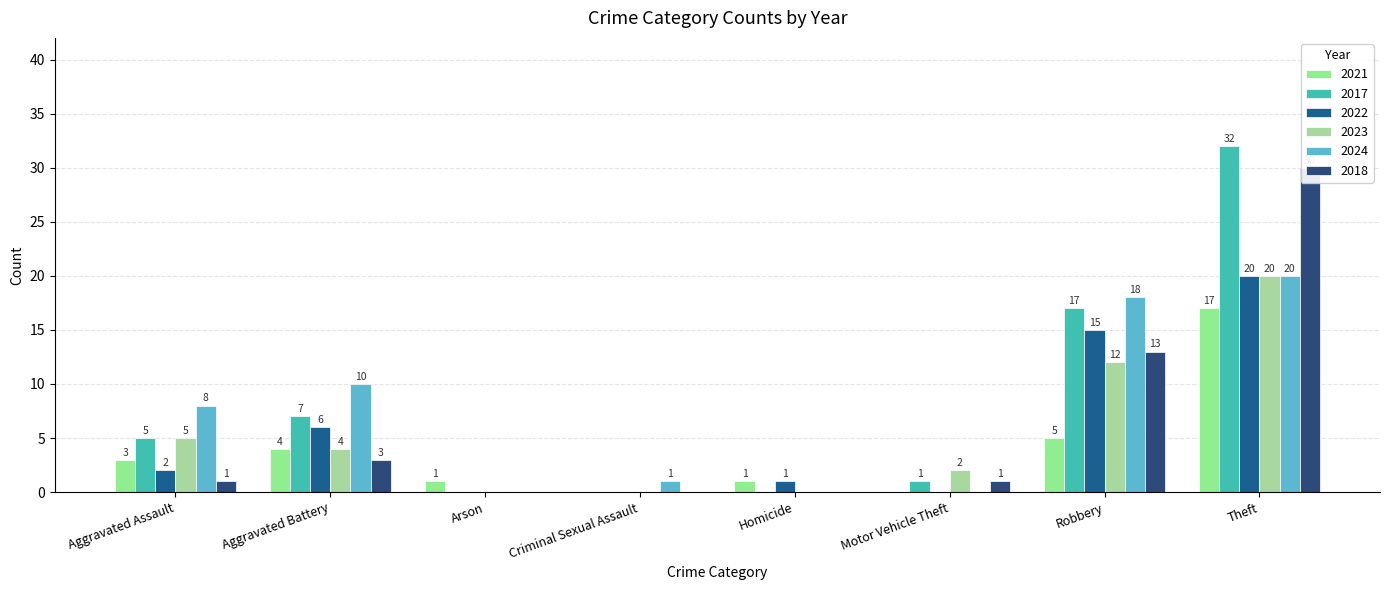

How many bars are there in each group?

6